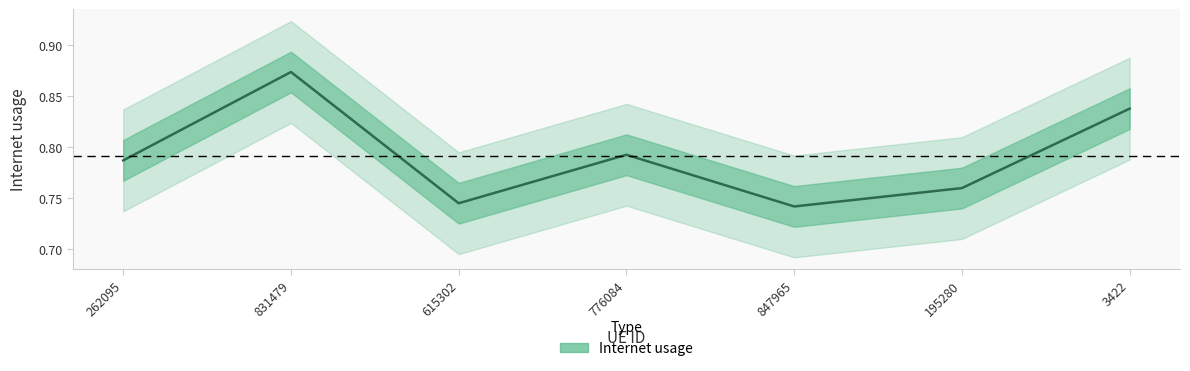

List the labels in order of value, largest first.

831479, 3422, 776084, 262095, 195280, 615302, 847965